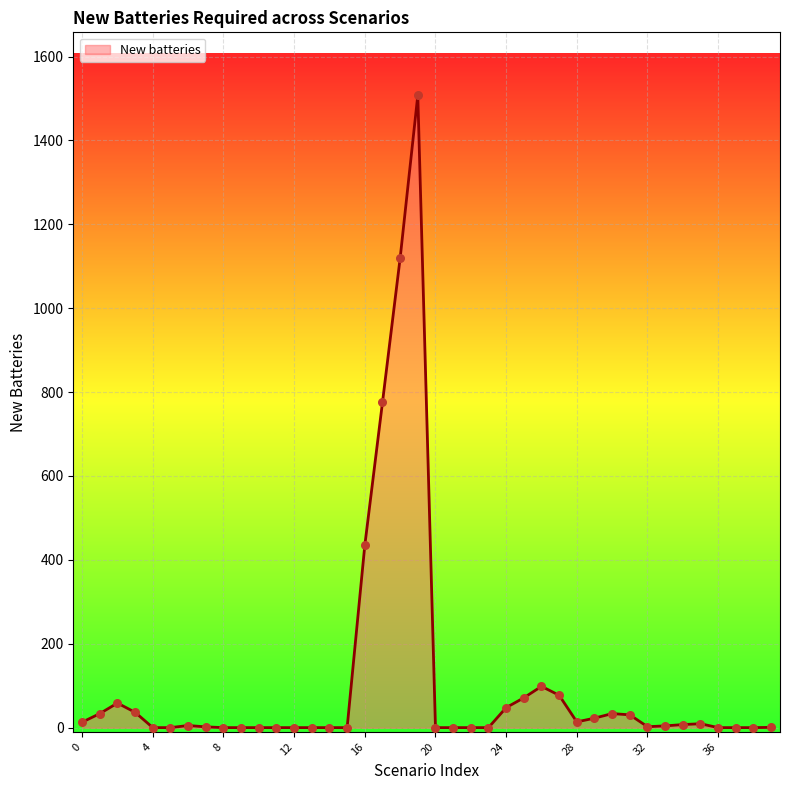

What is the difference between the maximum and minimum values?

1507.8